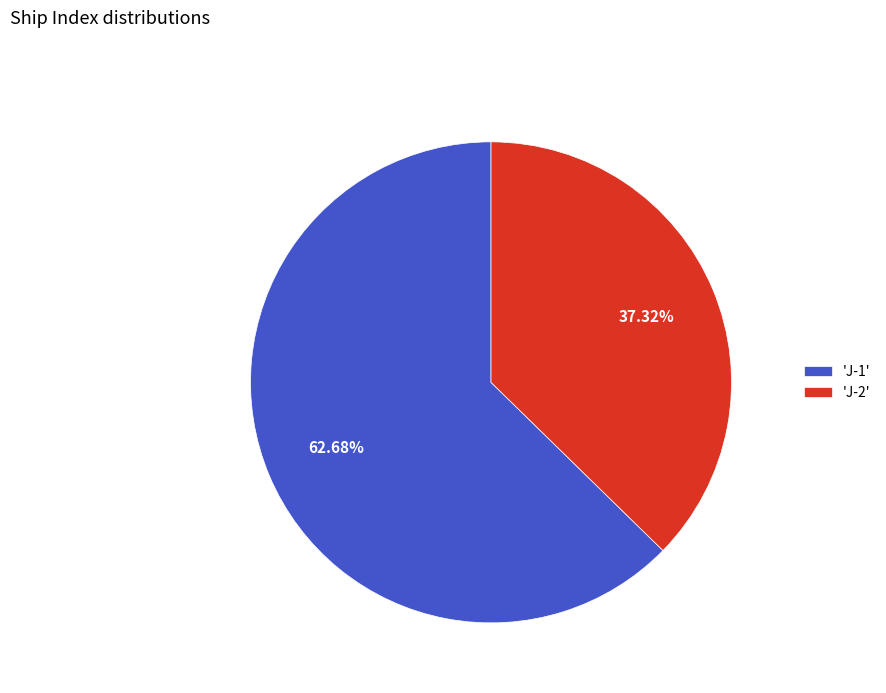

Rank the categories by value from highest to lowest.

'J-1', 'J-2'